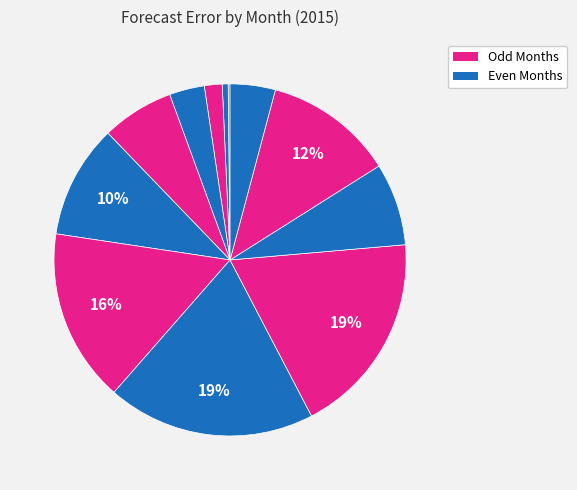

Which category has the biggest portion of the pie?

8